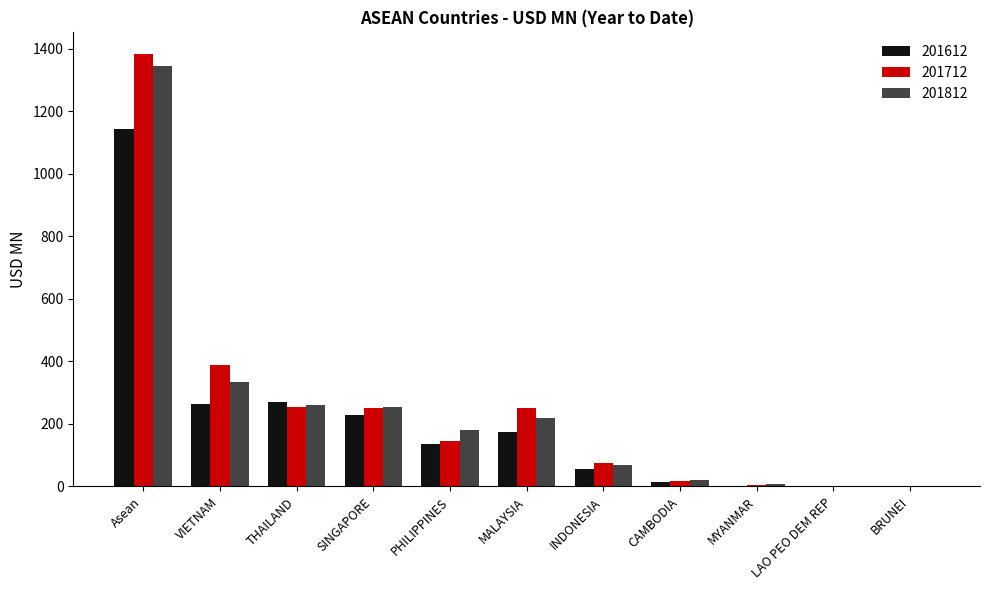

Between Asean and SINGAPORE, which series saw the biggest shift?

201712